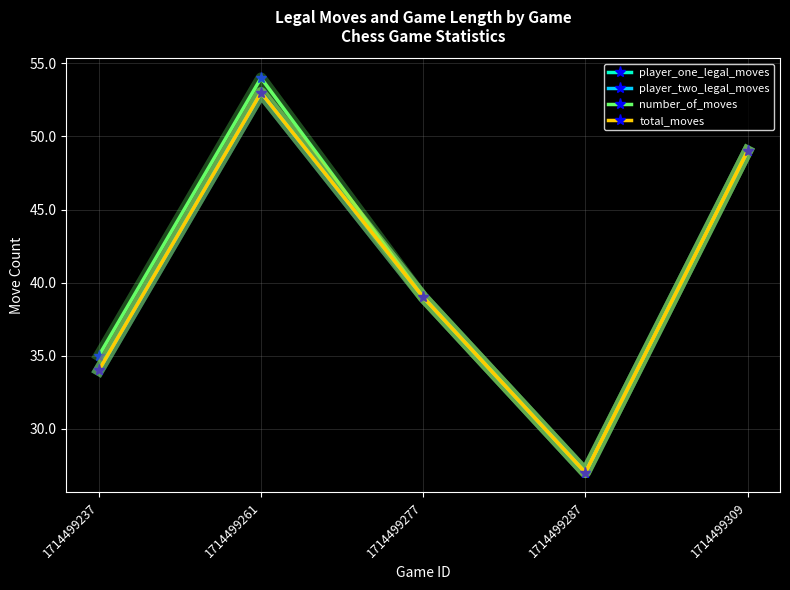

What is the lowest value of the total_moves series?

27